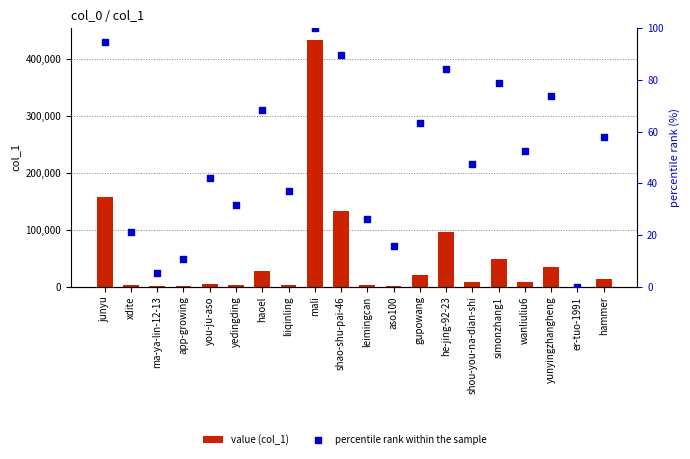

Is the value of value (col_1) at you-ju-aso greater than the value of percentile rank within the sample at xdite?

Yes